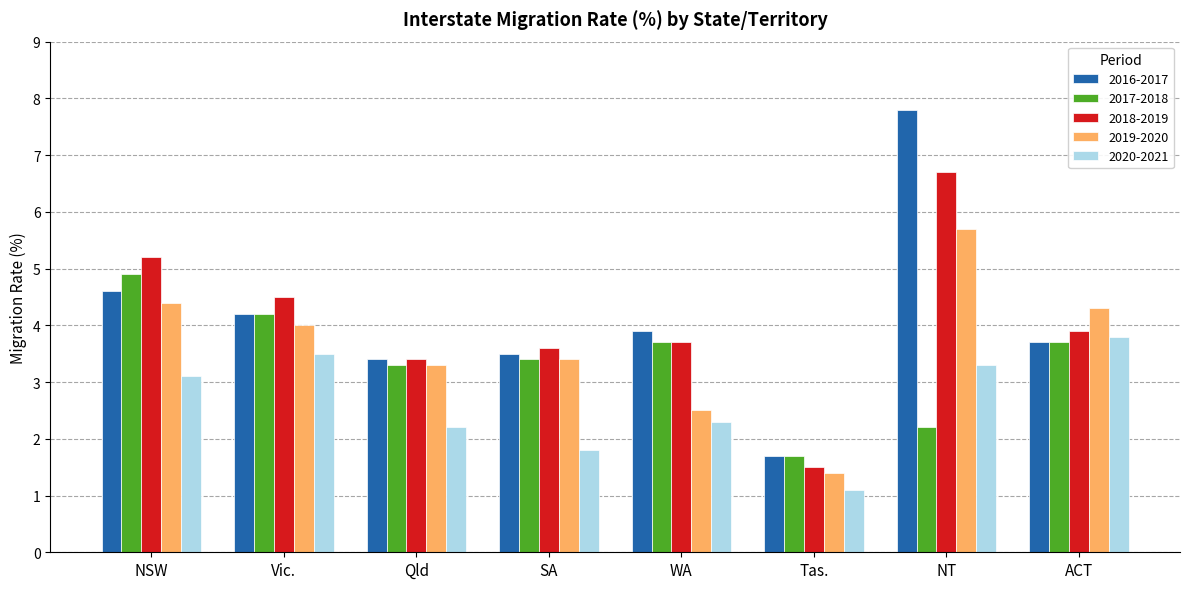

What is the label of the 4th bar from the left?

SA